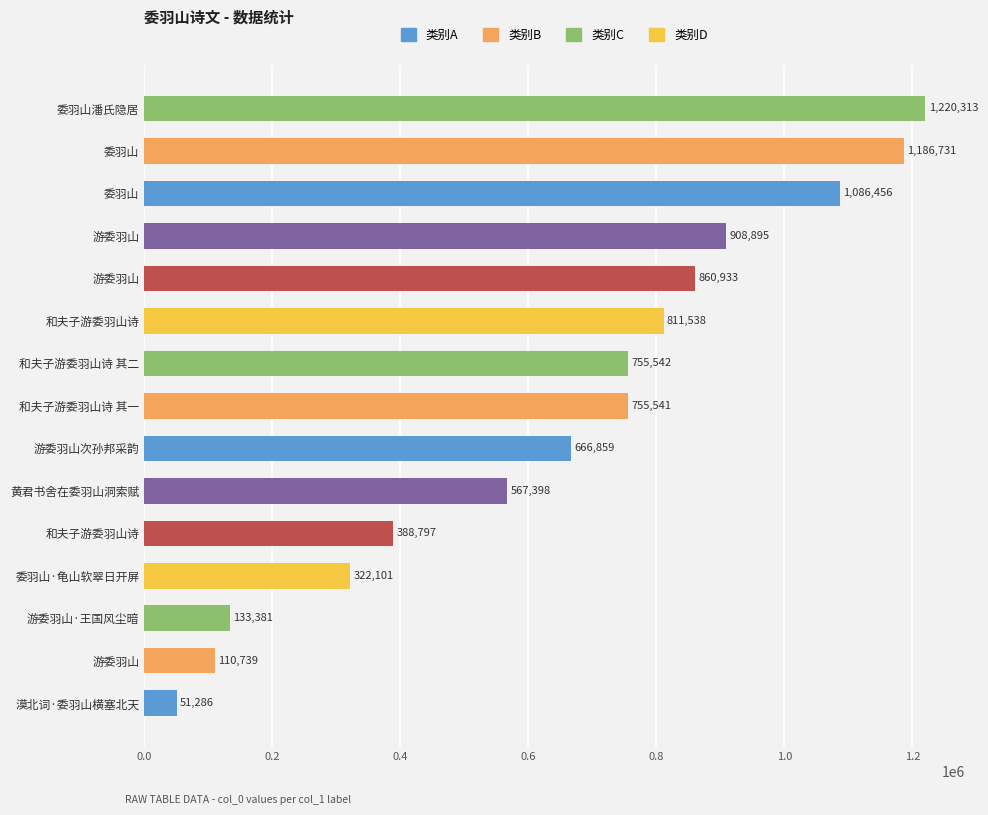

Are the bars horizontal?

Yes